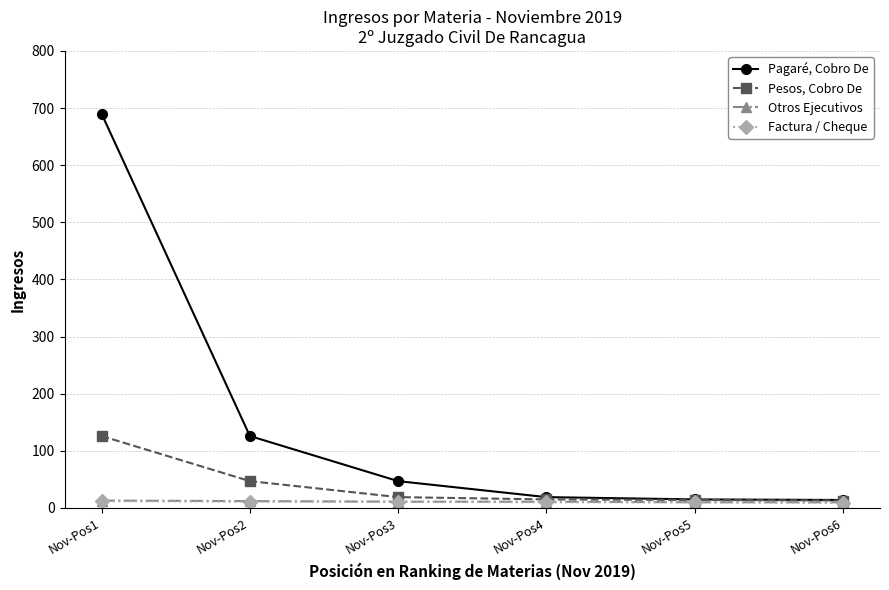

At which label is Pesos, Cobro De closest to 69?

Nov-Pos2